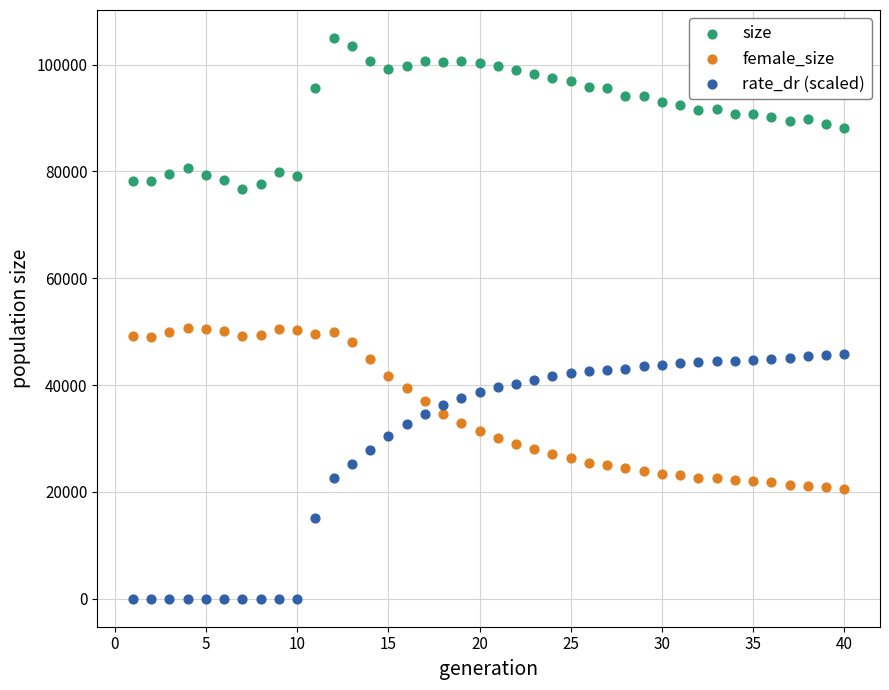

Which series has the largest Y range (max minus min)?

rate_dr (scaled)